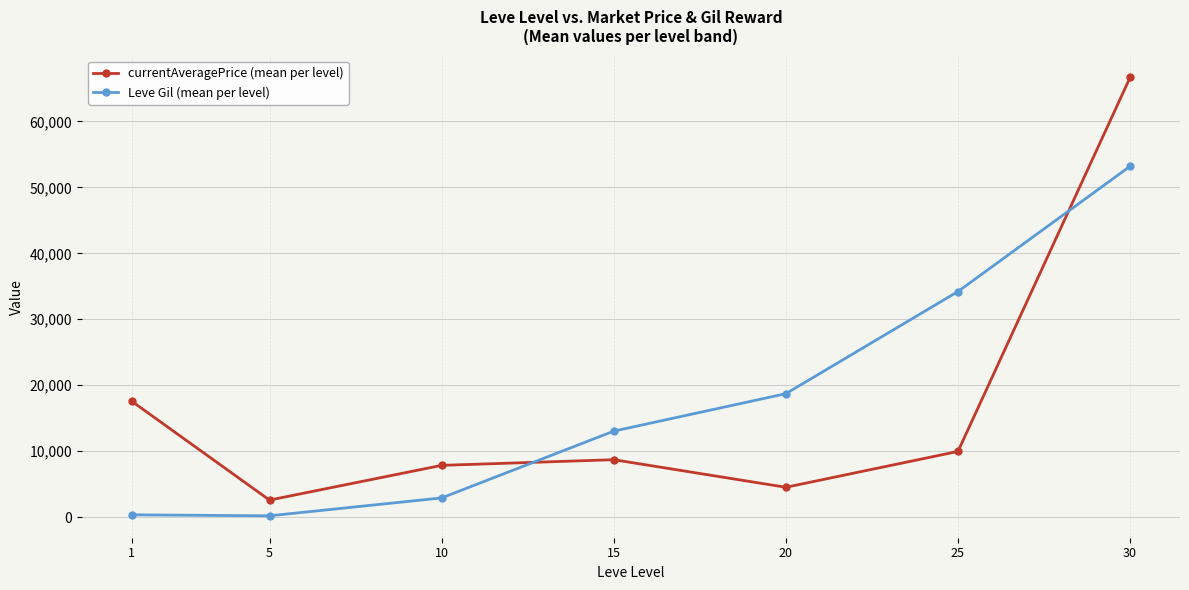

The value of currentAveragePrice (mean per level) at 1 is 29776.6. True or false?

False